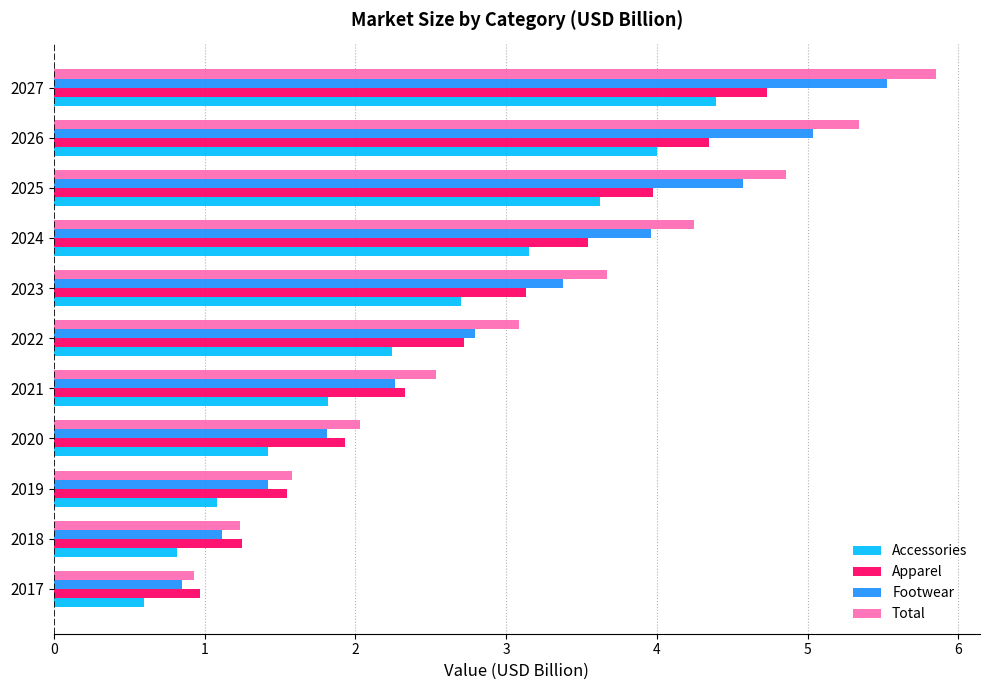

Which series has the widest spread of values?

Total